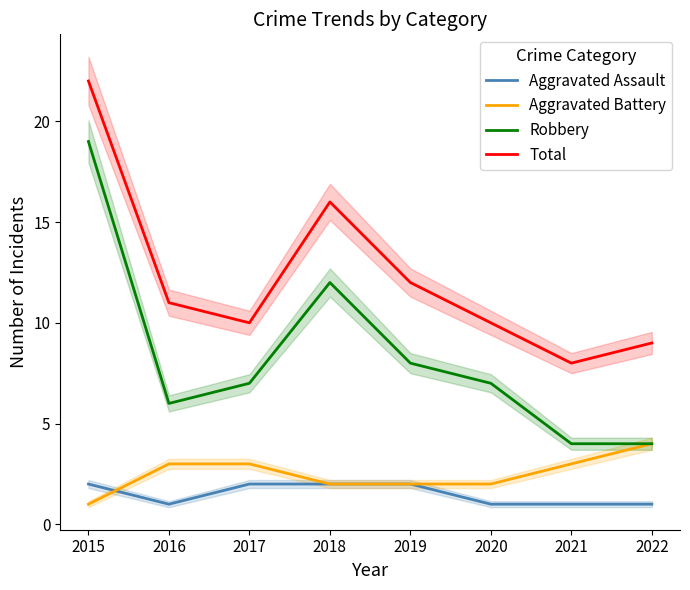

Does the chart display data point markers on the line(s)?

No